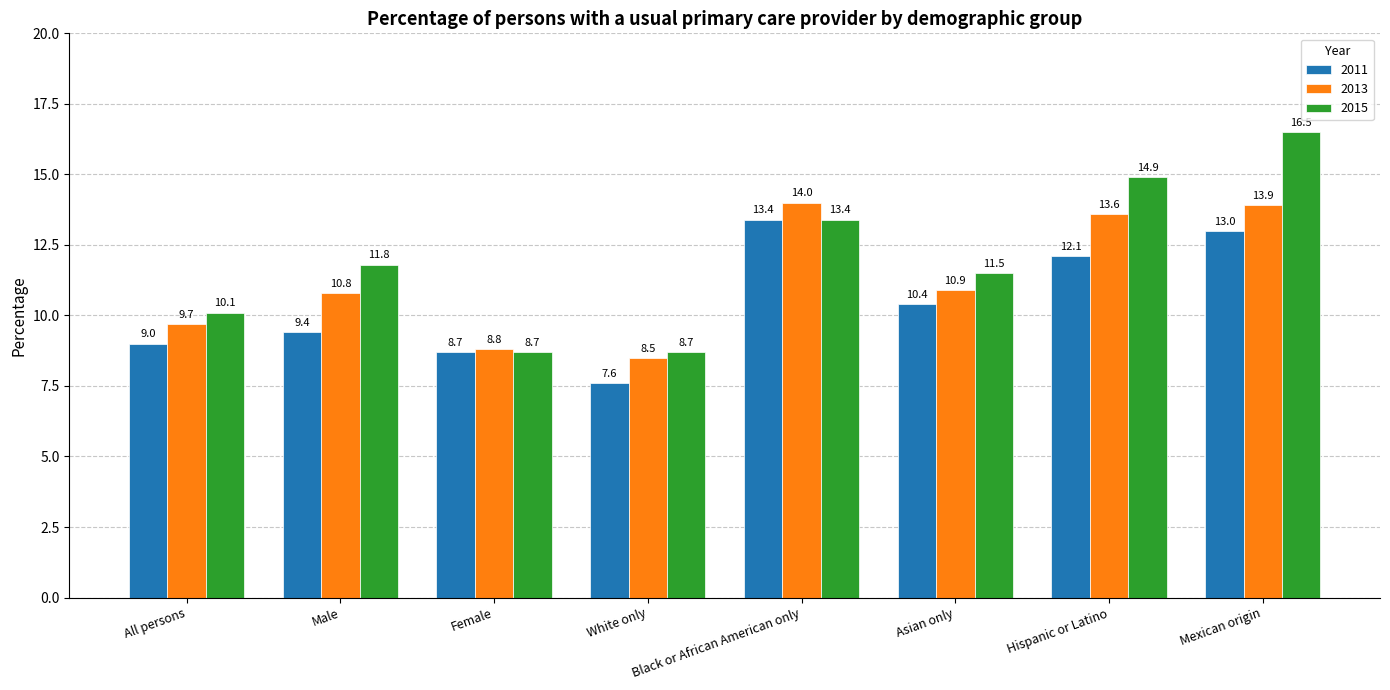

What is the value of the 2011 bar at the 1st from the left?

9.0